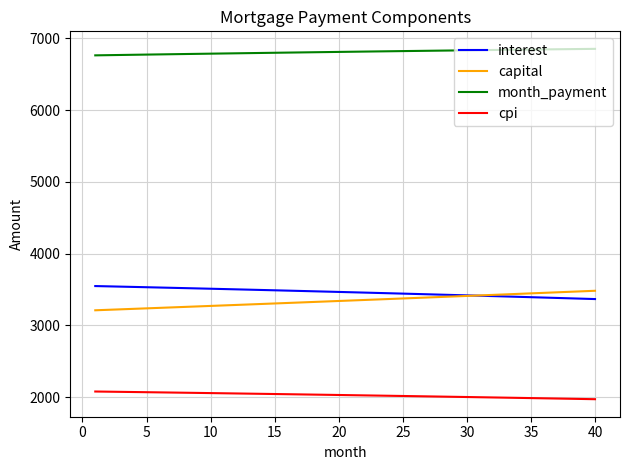

What is the maximum value for interest?

3549.0